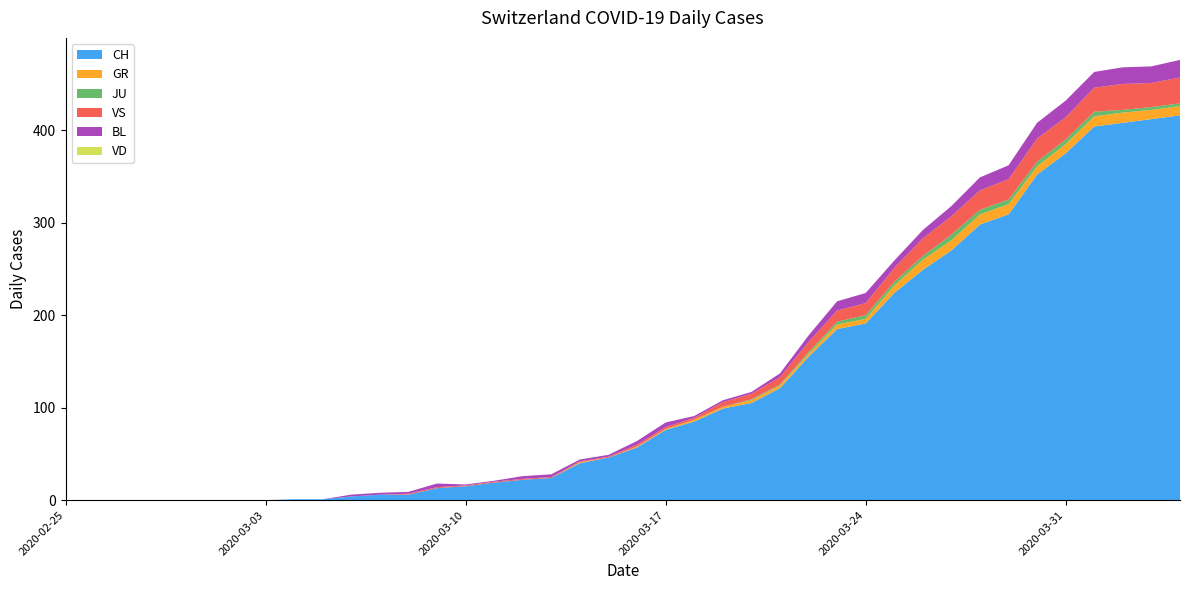

Reading right to left, extract all data points from this chart.

CH: 416	412	408	404	375	352	309	298	270	249	224	191	185	155	121	105	99	85	76	57	46	40	24	22	19	15	13	6	6	4	1	1	0	0	0	0	0	0	0	0
GR: 10	10	11	11	10	9	11	11	11	11	8	5	5	3	3	3	2	2	1	1	0	1	0	0	0	0	0	0	0	0	0	0	0	0	0	0	0	0	0	0
JU: 3	3	3	5	5	5	5	5	6	4	4	4	3	2	1	1	0	0	0	0	0	0	0	0	0	0	0	0	0	0	0	0	0	0	0	0	0	0	0	0
VS: 28	26	28	26	24	25	22	21	20	19	15	13	12	11	8	6	5	2	2	2	1	1	1	1	1	1	1	1	0	0	0	0	0	0	0	0	0	0	0	0
BL: 19	18	18	17	18	17	15	14	11	9	8	11	10	7	4	2	2	2	5	4	2	2	3	3	1	1	4	2	2	2	0	0	0	0	0	0	0	0	0	0
VD: 0	0	0	0	0	0	0	0	0	0	0	0	0	0	0	0	0	0	0	0	0	0	0	0	0	0	0	0	0	0	0	0	0	0	0	0	0	0	0	0